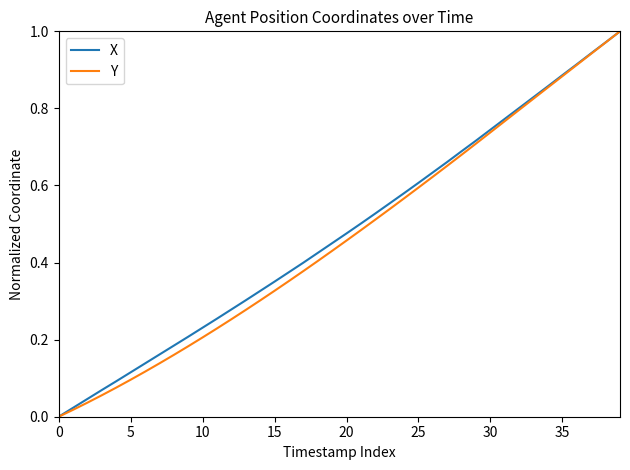

At which category is the sum across all series the highest?

39